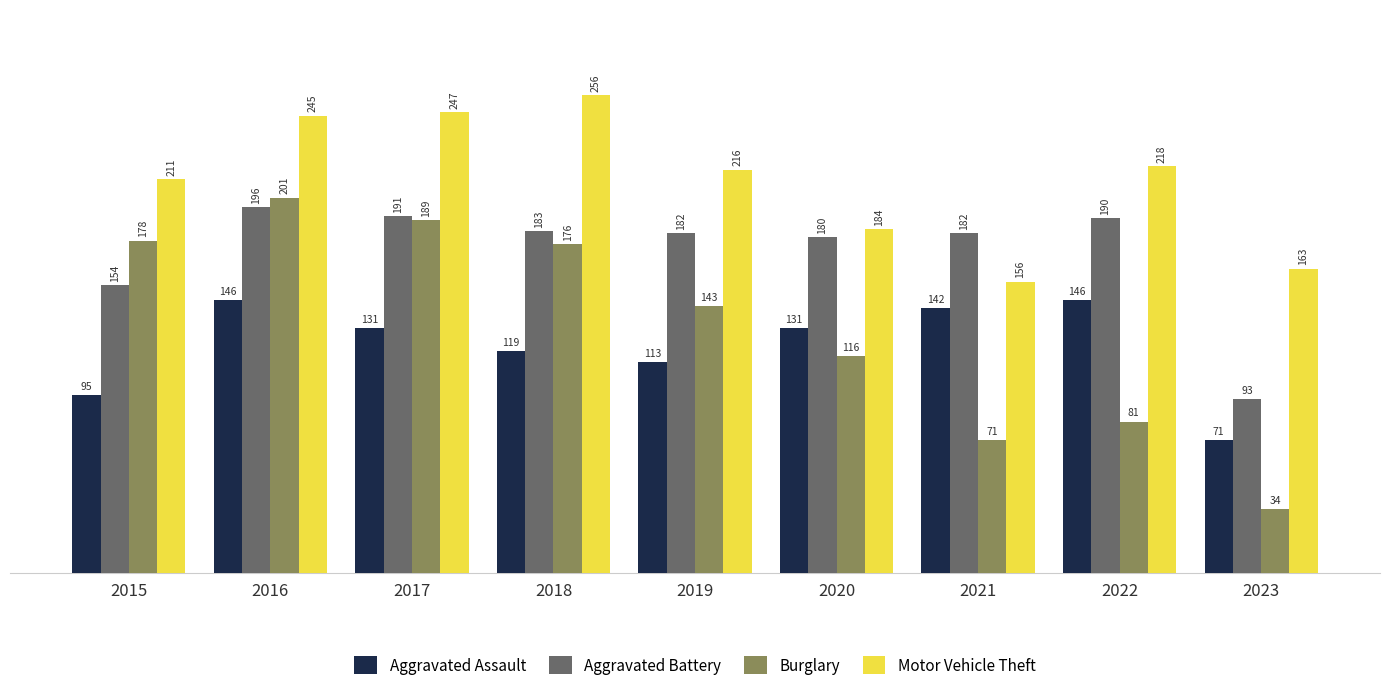

Count the number of data series in this chart.

4